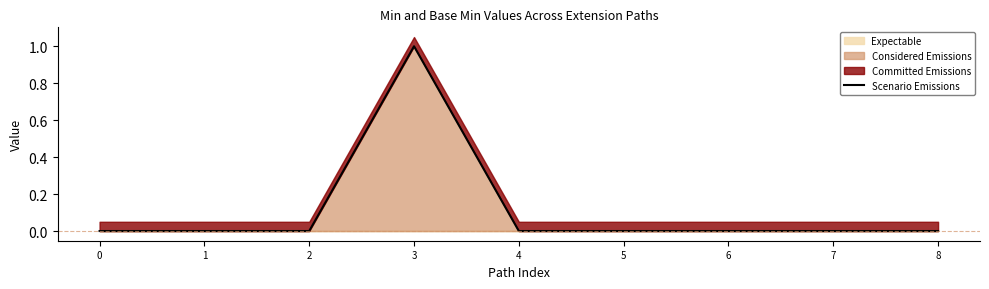

Count the number of values greater than 0.

1